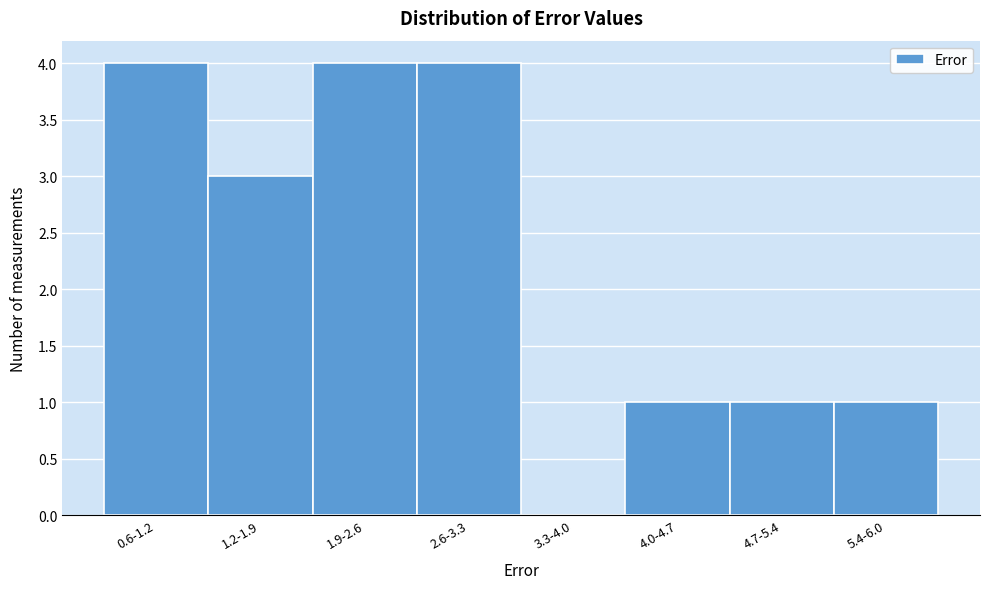

Reading right to left, what are all the values shown in this chart?

5.4-6.0=1	4.7-5.4=1	4.0-4.7=1	3.3-4.0=0	2.6-3.3=4	1.9-2.6=4	1.2-1.9=3	0.6-1.2=4